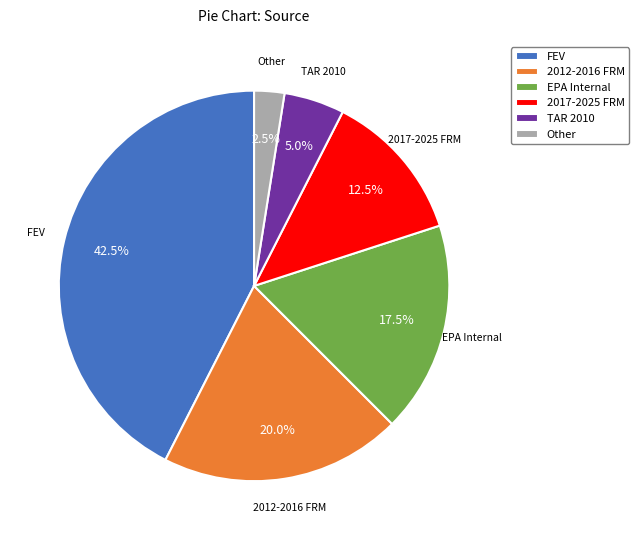

What is the ratio of the value at FEV to the value at 2017-2025 FRM?

3.4